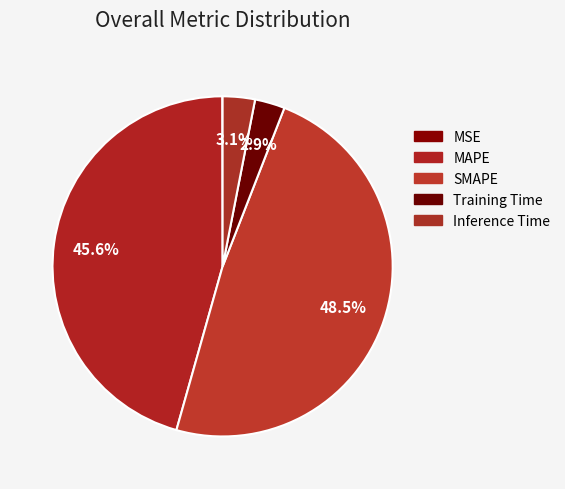

To the nearest percent, what is the difference between the Training Time and MSE slice percentages?

3%